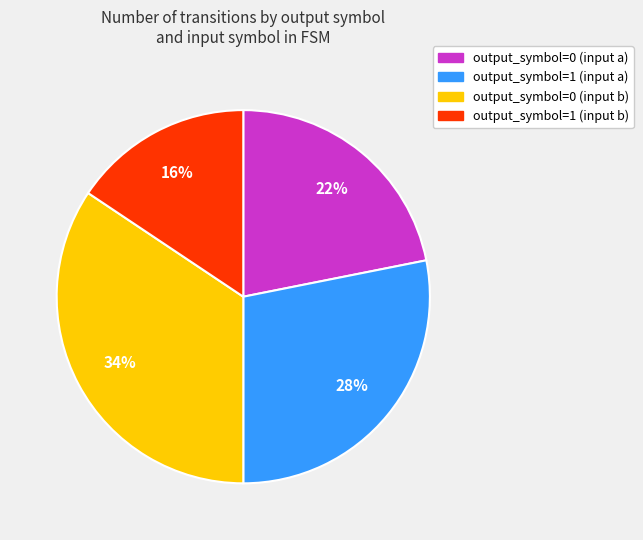

Count the number of slices in the pie.

4